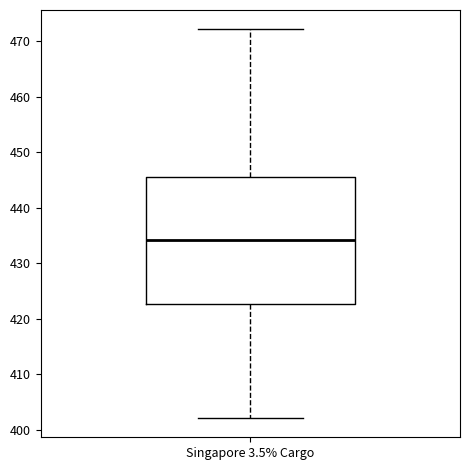

Transcribe this box plot: give where the median line is, the range the box spans, and where the two whiskers end, as read against the y-axis. The values are not printed on the chart, so give them approximately, as read against the axis.

median 434, box 423 to 445, whiskers 402 to 472